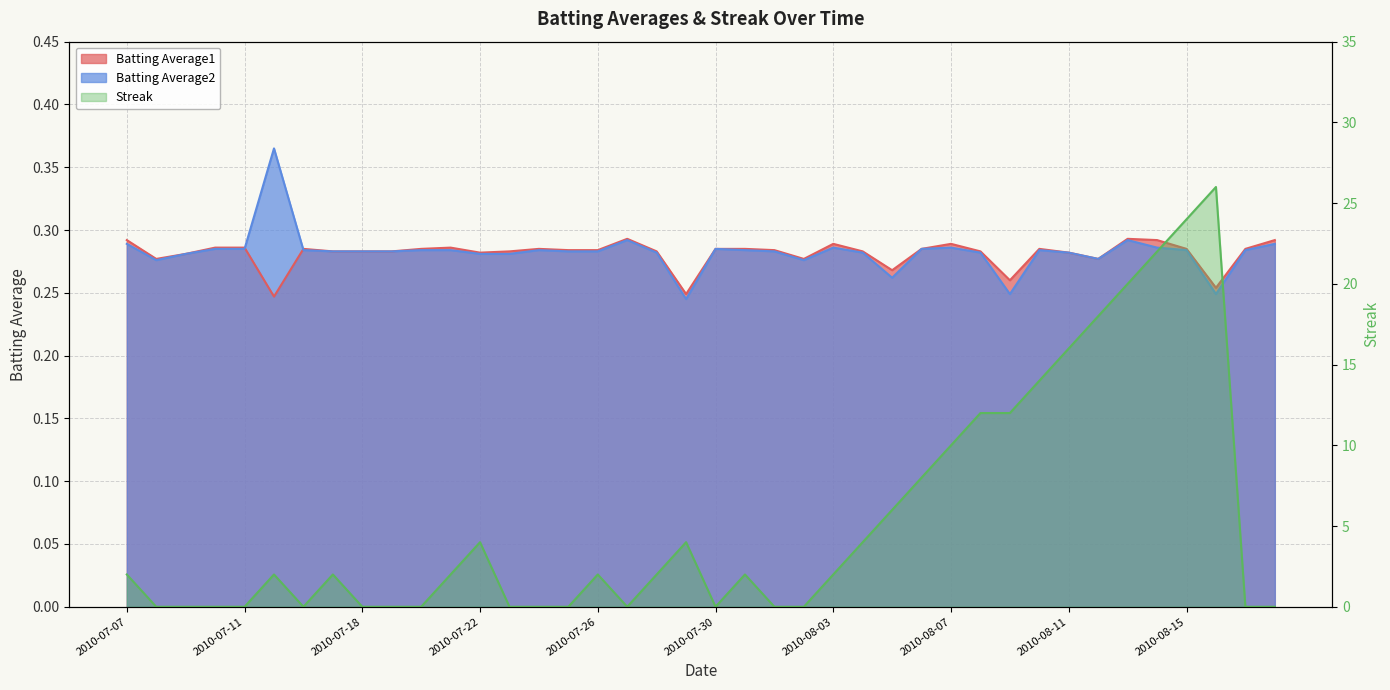

Reading left to right, list all the values displayed in this chart.

Batting Average1: 2010-07-07=0.3	2010-07-08=0.3	2010-07-09=0.3	2010-07-10=0.3	2010-07-11=0.3	2010-07-15=0.2	2010-07-16=0.3	2010-07-17=0.3	2010-07-18=0.3	2010-07-19=0.3	2010-07-20=0.3	2010-07-21=0.3	2010-07-22=0.3	2010-07-23=0.3	2010-07-24=0.3	2010-07-25=0.3	2010-07-26=0.3	2010-07-27=0.3	2010-07-28=0.3	2010-07-29=0.2	2010-07-30=0.3	2010-07-31=0.3	2010-08-01=0.3	2010-08-02=0.3	2010-08-03=0.3	2010-08-04=0.3	2010-08-05=0.3	2010-08-06=0.3	2010-08-07=0.3	2010-08-08=0.3	2010-08-09=0.3	2010-08-10=0.3	2010-08-11=0.3	2010-08-12=0.3	2010-08-13=0.3	2010-08-14=0.3	2010-08-15=0.3	2010-08-16=0.3	2010-08-17=0.3	2010-08-18=0.3
Batting Average2: 2010-07-07=0.3	2010-07-08=0.3	2010-07-09=0.3	2010-07-10=0.3	2010-07-11=0.3	2010-07-15=0.4	2010-07-16=0.3	2010-07-17=0.3	2010-07-18=0.3	2010-07-19=0.3	2010-07-20=0.3	2010-07-21=0.3	2010-07-22=0.3	2010-07-23=0.3	2010-07-24=0.3	2010-07-25=0.3	2010-07-26=0.3	2010-07-27=0.3	2010-07-28=0.3	2010-07-29=0.2	2010-07-30=0.3	2010-07-31=0.3	2010-08-01=0.3	2010-08-02=0.3	2010-08-03=0.3	2010-08-04=0.3	2010-08-05=0.3	2010-08-06=0.3	2010-08-07=0.3	2010-08-08=0.3	2010-08-09=0.2	2010-08-10=0.3	2010-08-11=0.3	2010-08-12=0.3	2010-08-13=0.3	2010-08-14=0.3	2010-08-15=0.3	2010-08-16=0.2	2010-08-17=0.3	2010-08-18=0.3
Streak: 2010-07-07=2.0	2010-07-08=0.0	2010-07-09=0.0	2010-07-10=0.0	2010-07-11=0.0	2010-07-15=2.0	2010-07-16=0.0	2010-07-17=2.0	2010-07-18=0.0	2010-07-19=0.0	2010-07-20=0.0	2010-07-21=2.0	2010-07-22=4.0	2010-07-23=0.0	2010-07-24=0.0	2010-07-25=0.0	2010-07-26=2.0	2010-07-27=0.0	2010-07-28=2.0	2010-07-29=4.0	2010-07-30=0.0	2010-07-31=2.0	2010-08-01=0.0	2010-08-02=0.0	2010-08-03=2.0	2010-08-04=4.0	2010-08-05=6.0	2010-08-06=8.0	2010-08-07=10.0	2010-08-08=12.0	2010-08-09=12.0	2010-08-10=14.0	2010-08-11=16.0	2010-08-12=18.0	2010-08-13=20.0	2010-08-14=22.0	2010-08-15=24.0	2010-08-16=26.0	2010-08-17=0.0	2010-08-18=0.0